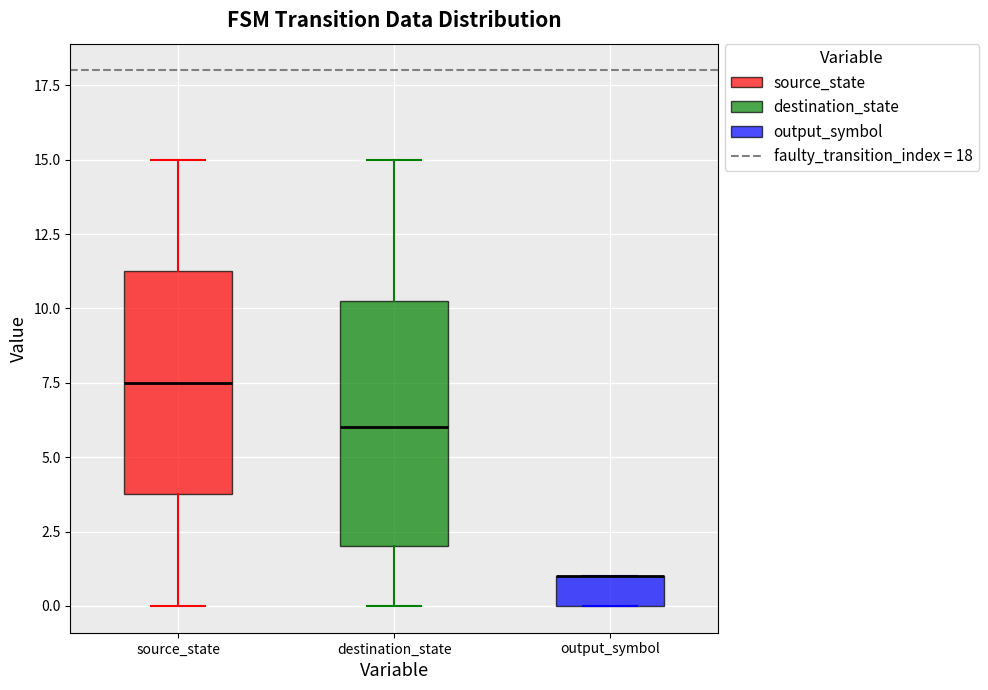

Reading left to right, transcribe this box plot: for each box, give where its median line is, the range the box spans, and where its two whiskers end, as read against the y-axis. The values are not printed on the chart, so give them approximately, as read against the axis.

source_state: median 7.5, box 4.0 to 11.5, whiskers 0.0 to 15.0
destination_state: median 6.0, box 2.0 to 10.5, whiskers 0.0 to 15.0
output_symbol: median 1.0 (drawn on the box's upper edge), box 0.0 to 1.0, whiskers 0.0 to 1.0